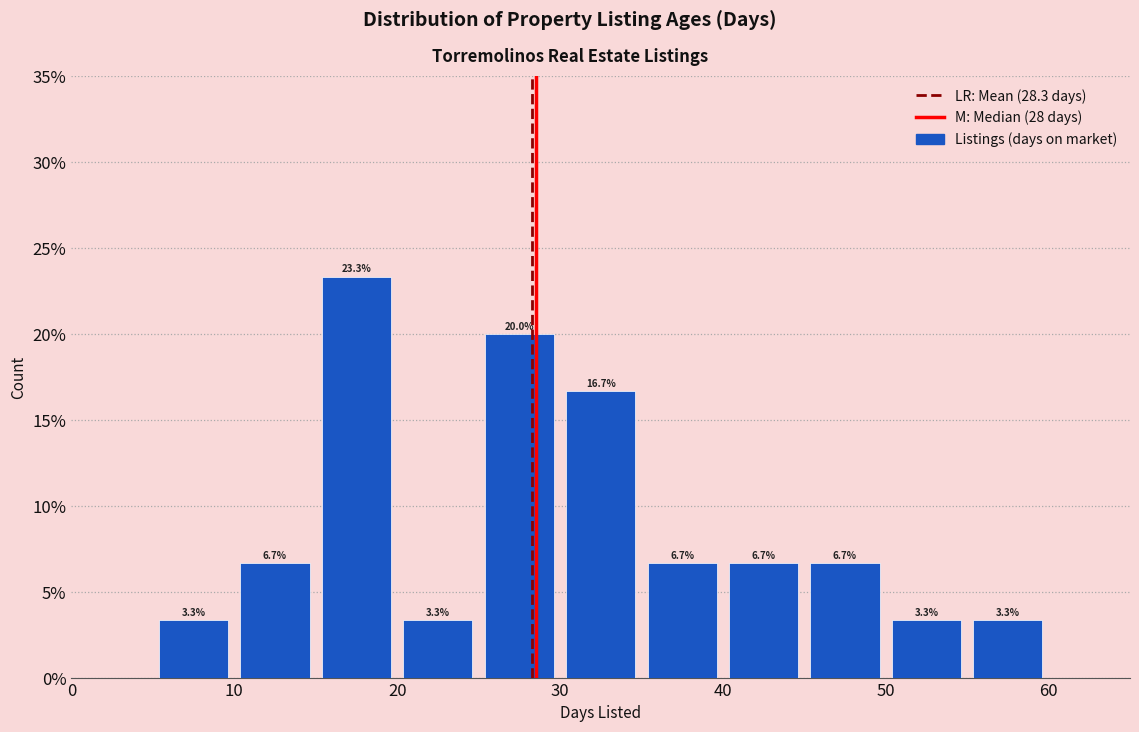

Which range on the x-axis has the tallest bar?

15 to 20